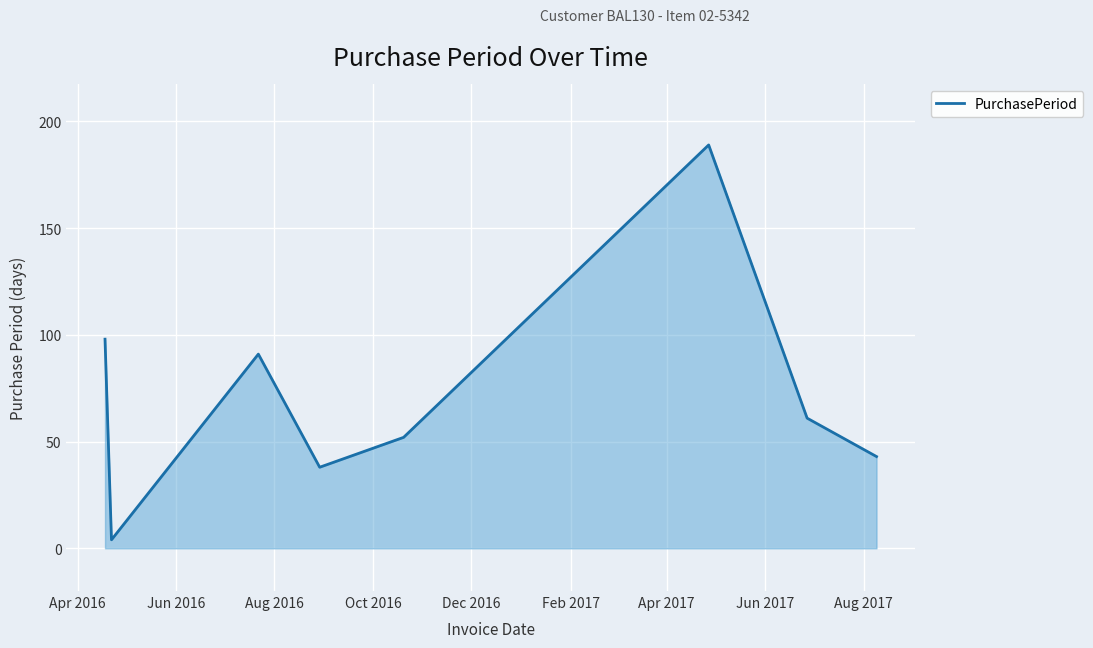

What is the maximum value shown in the chart?

189